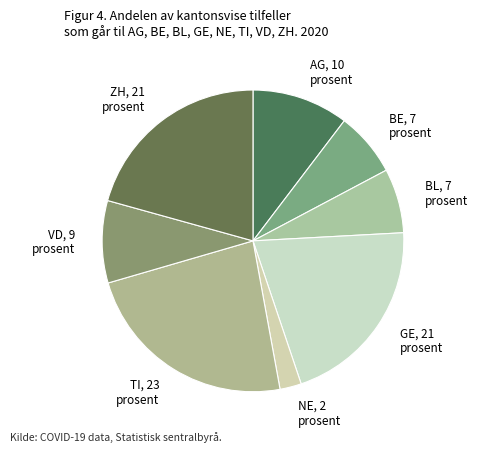

Combined, do AG and BL account for over 50%?

No